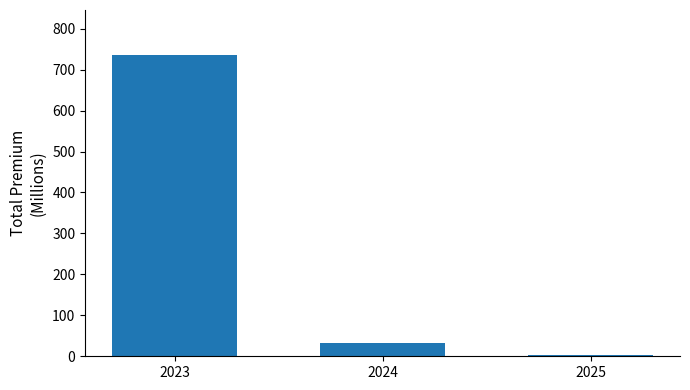

What is the sum of all values?

772.1